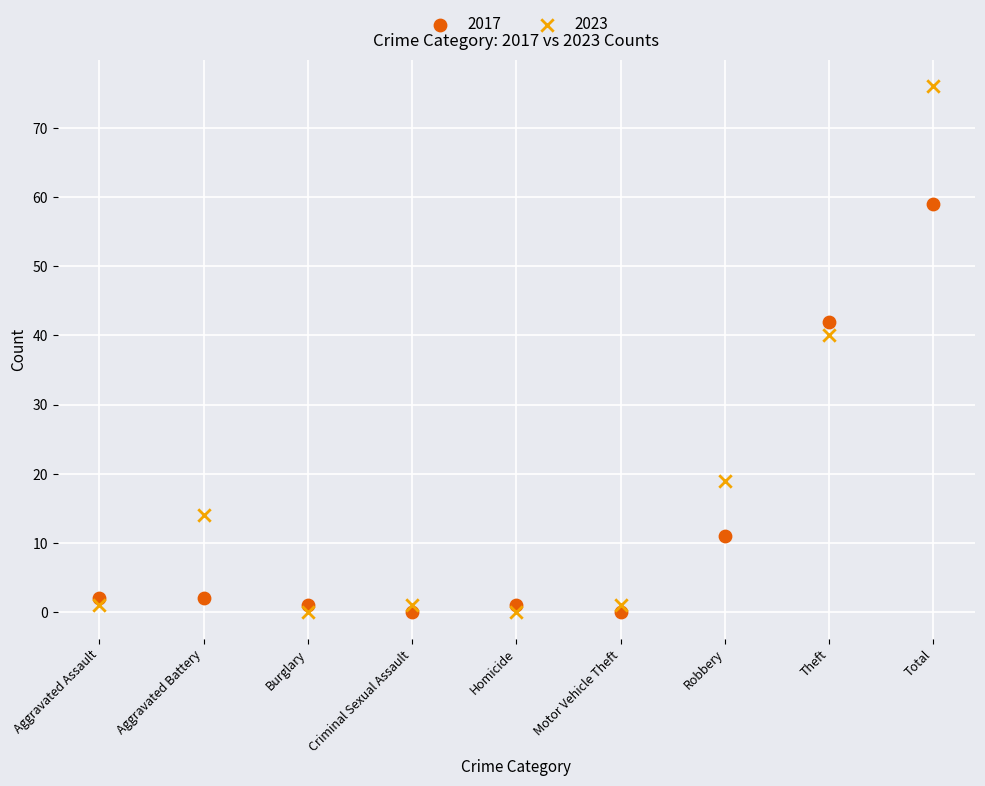

Which series has the largest Y range (max minus min)?

2023